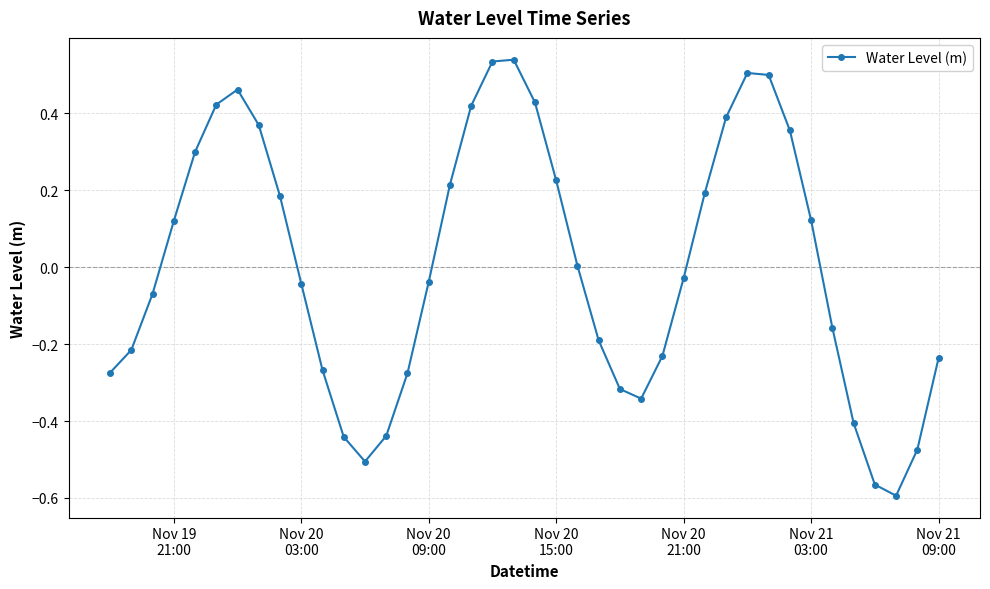

Count the number of data series in this chart.

1